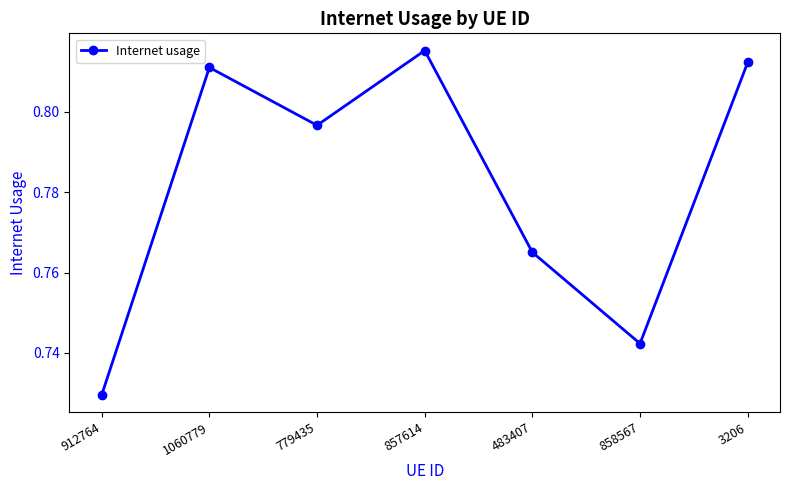

List the labels in order of value, smallest first.

912764, 858567, 483407, 779435, 1060779, 3206, 857614